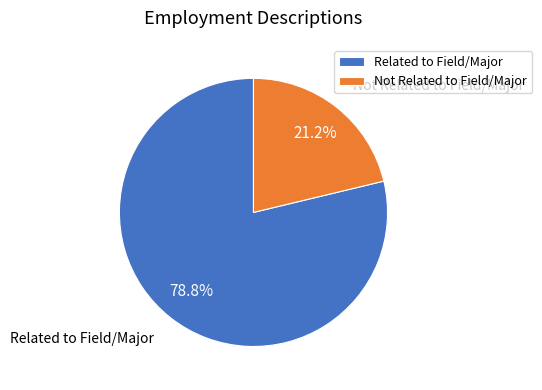

Rank the categories by value from lowest to highest.

Not Related to Field/Major, Related to Field/Major